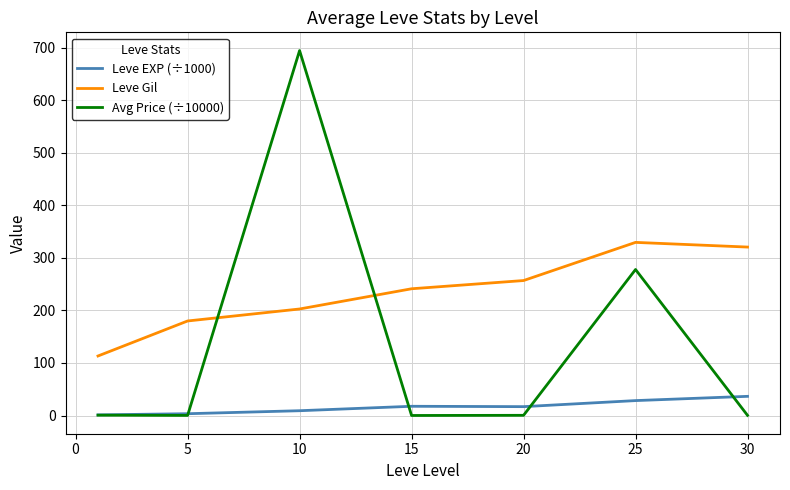

How many lines are shown in the chart?

3